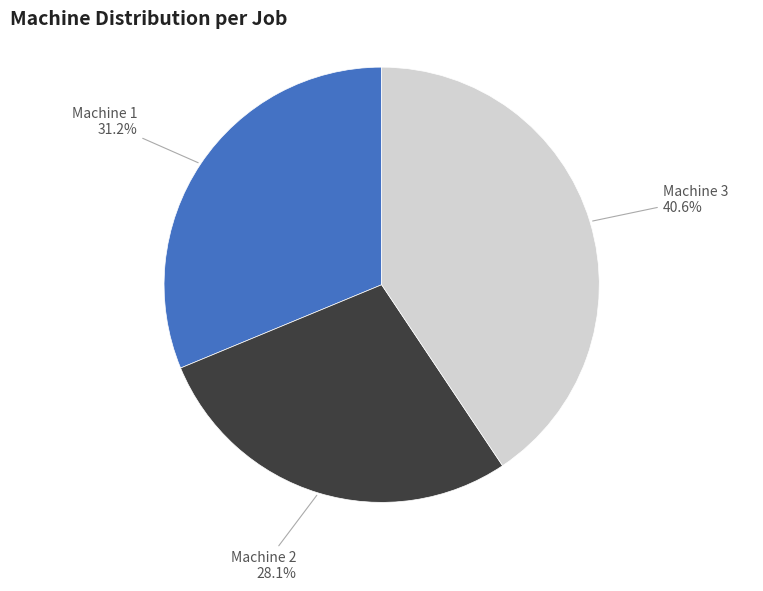

How many segments does this pie chart have?

3